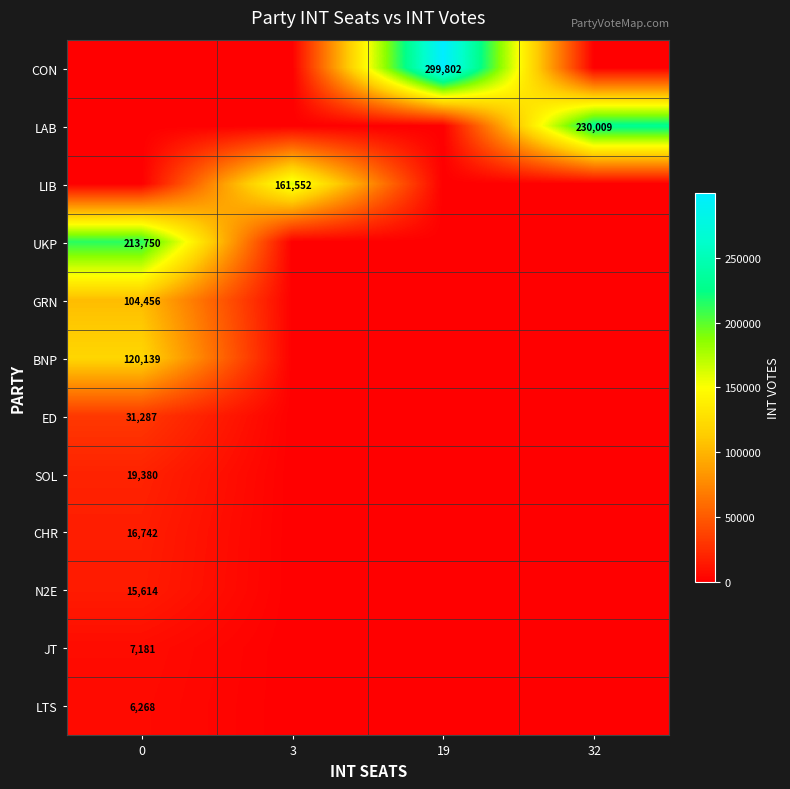

What is the total value across all series at 32?

230009